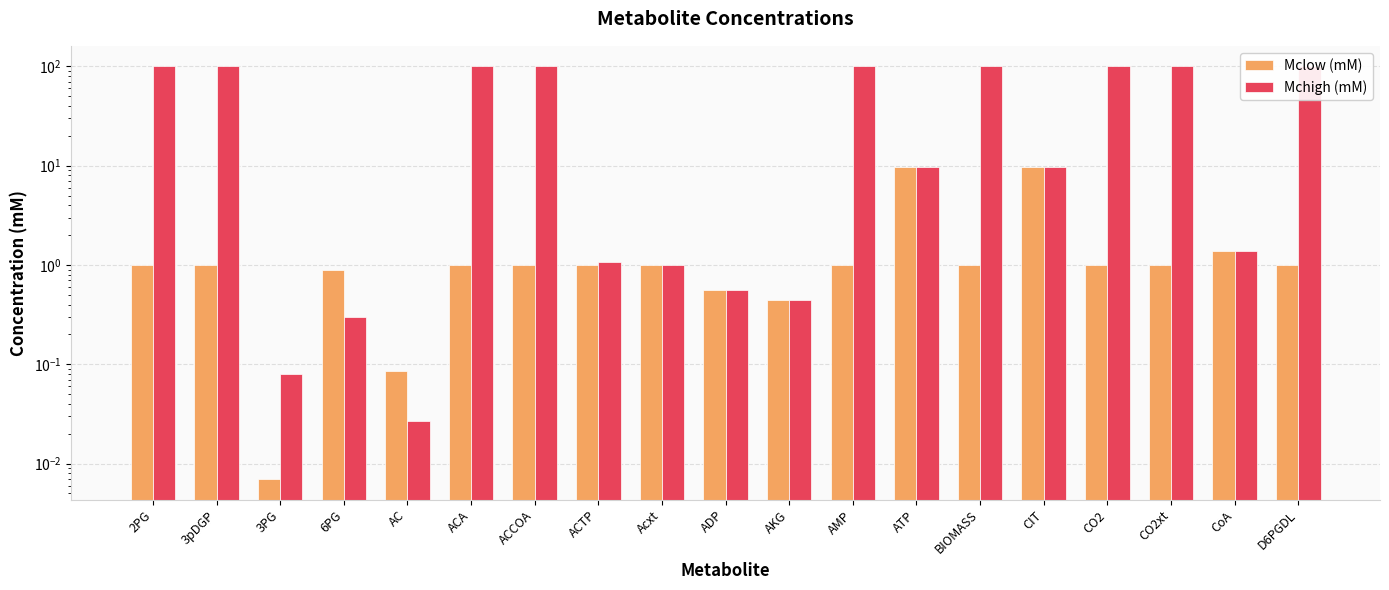

Reading left to right, transcribe all the data shown in this chart.

Mclow (mM): 2PG=1.0	3pDGP=1.0	3PG=0.0	6PG=0.9	AC=0.1	ACA=1.0	ACCOA=1.0	ACTP=1.0	Acxt=1.0	ADP=0.6	AKG=0.4	AMP=1.0	ATP=9.6	BIOMASS=1.0	CIT=9.6	CO2=1.0	CO2xt=1.0	CoA=1.4	D6PGDL=1.0
Mchigh (mM): 2PG=100.0	3pDGP=100.0	3PG=0.1	6PG=0.3	AC=0.0	ACA=100.0	ACCOA=100.0	ACTP=1.1	Acxt=1.0	ADP=0.6	AKG=0.4	AMP=100.0	ATP=9.6	BIOMASS=100.0	CIT=9.6	CO2=100.0	CO2xt=100.0	CoA=1.4	D6PGDL=100.0